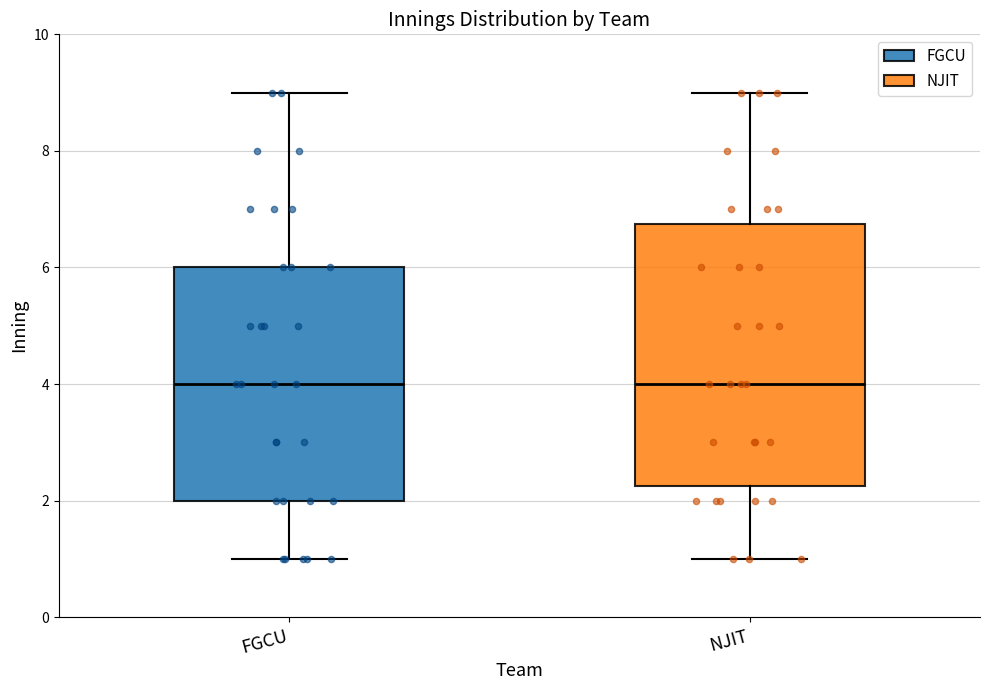

Where does the median line of the box for FGCU sit on the y-axis? The values are not printed on the chart, so give them approximately, as read against the axis.

4.0